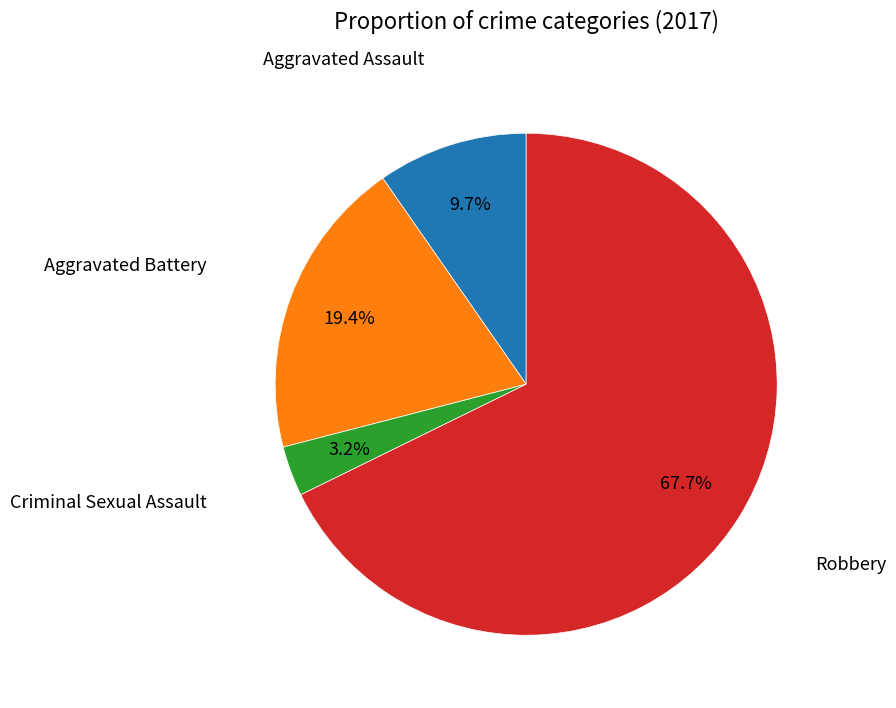

Is there a majority slice in this chart?

Yes